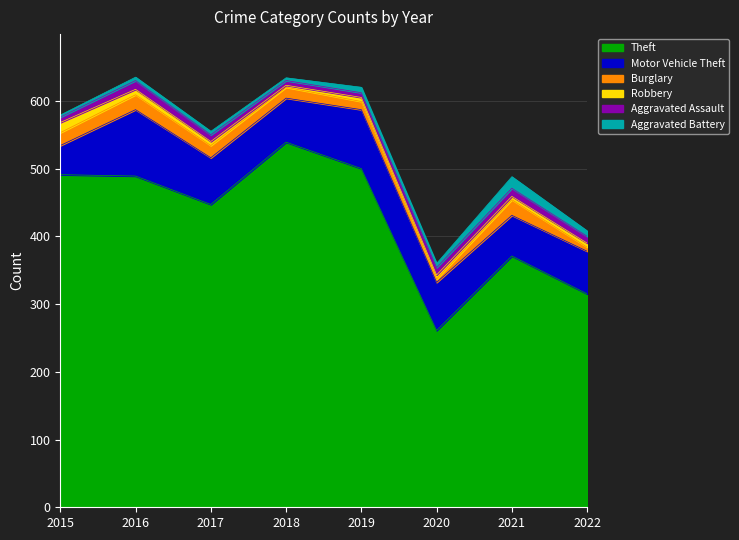

Which series has the largest total across all categories?

Theft